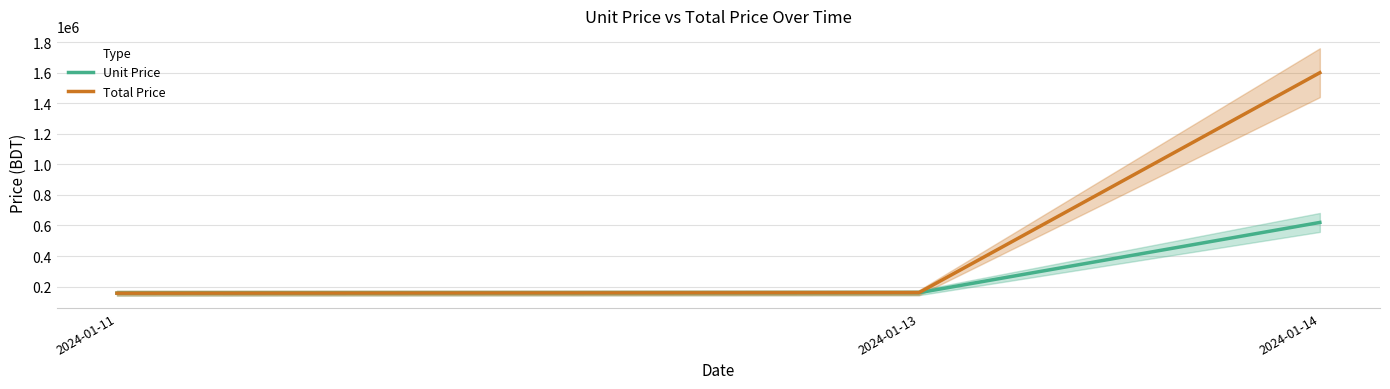

Does the chart have visible grid lines?

Yes